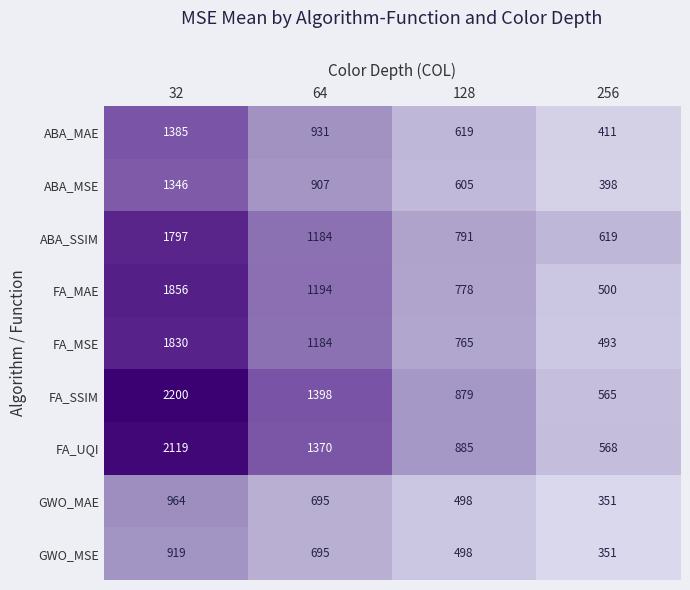

What is the spread (max minus min) of values at 256?

268